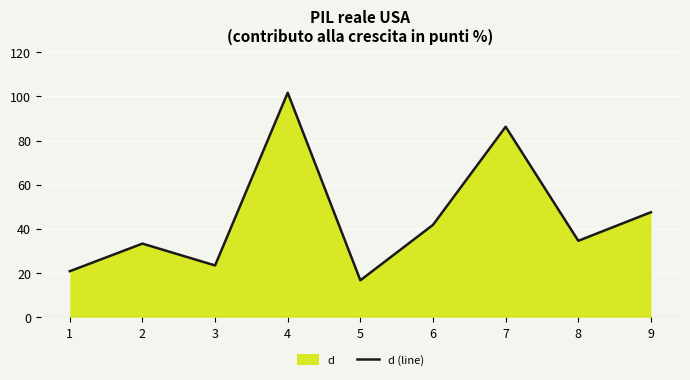

Read the value at 8.

34.6